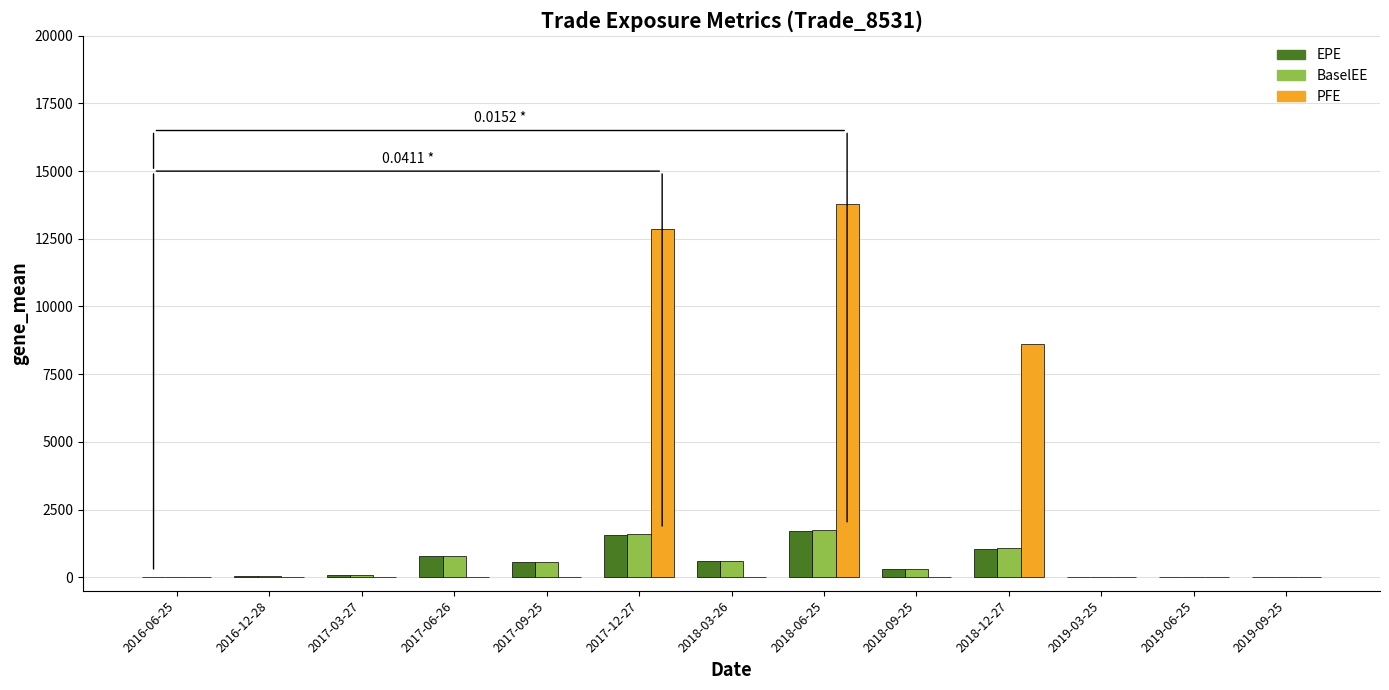

Which category has the highest value across all series?

2018-06-25